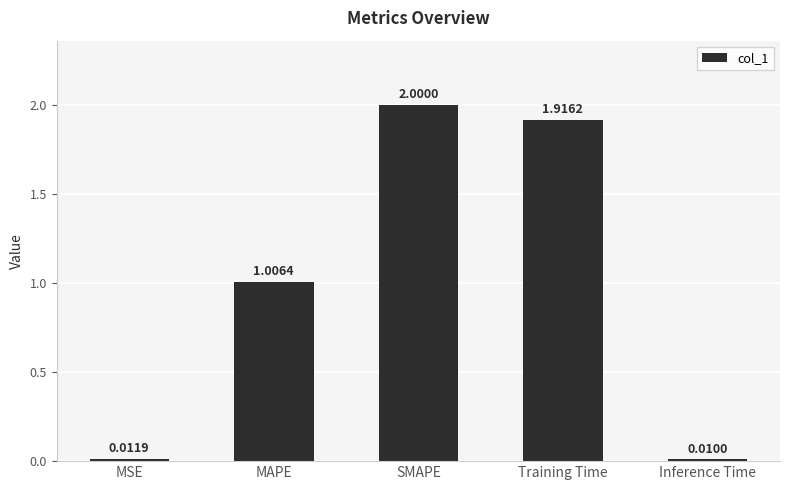

Rank the categories by value from highest to lowest.

SMAPE, Training Time, MAPE, MSE, Inference Time